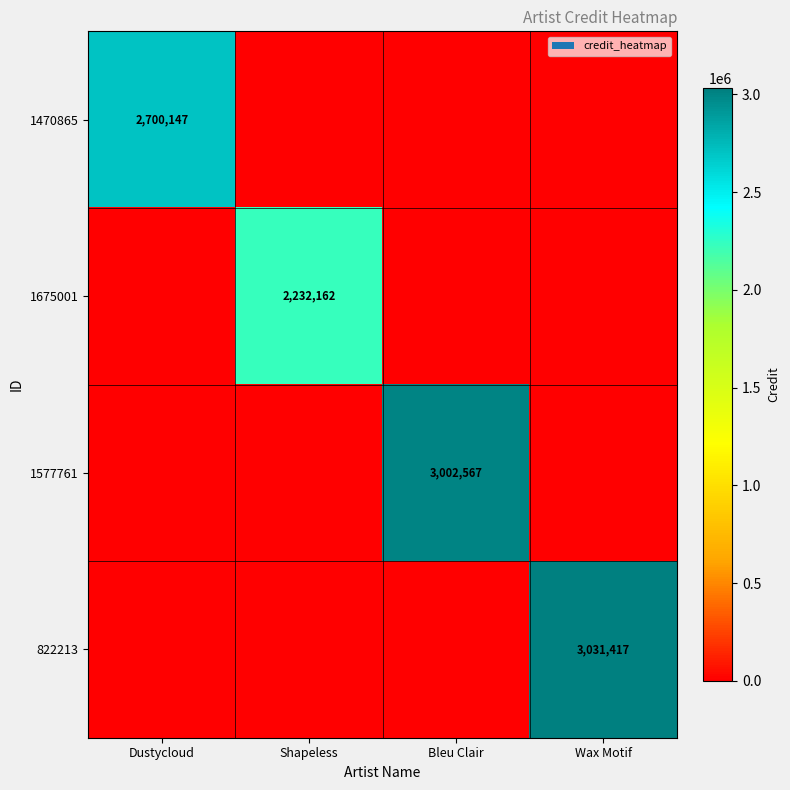

The value of 822213 at Wax Motif is 3031417. True or false?

True